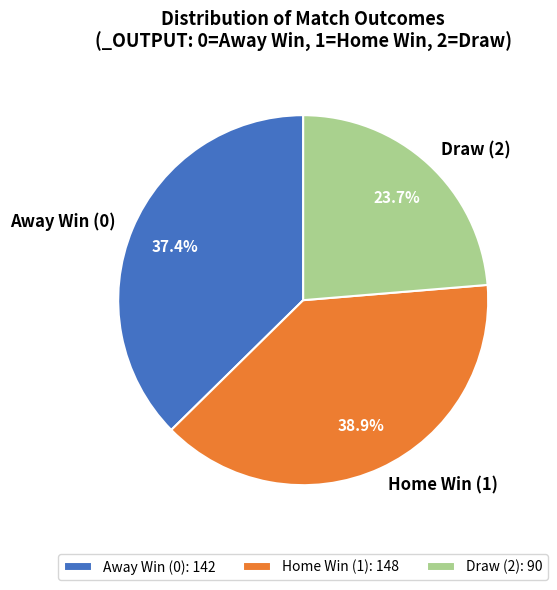

How many segments does this pie chart have?

3